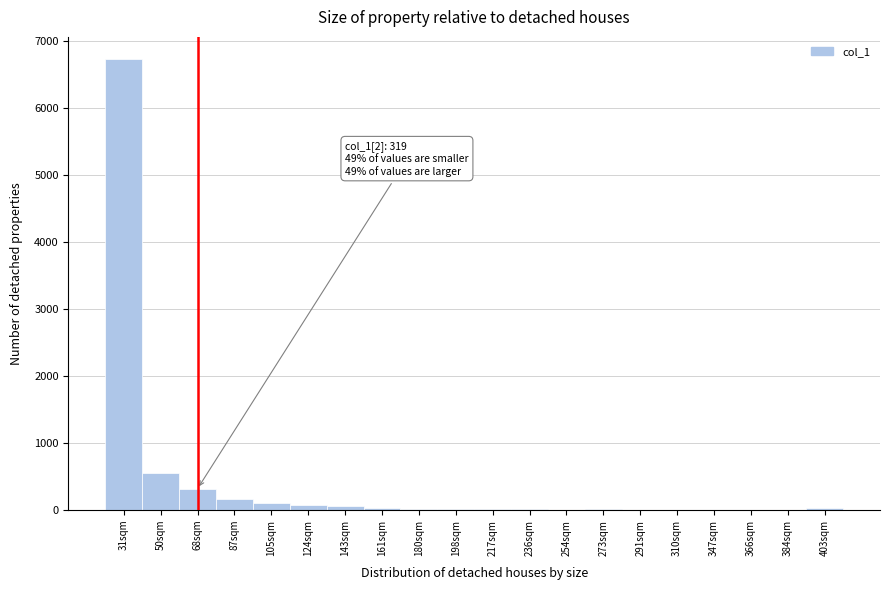

What is the greatest value displayed?

6718